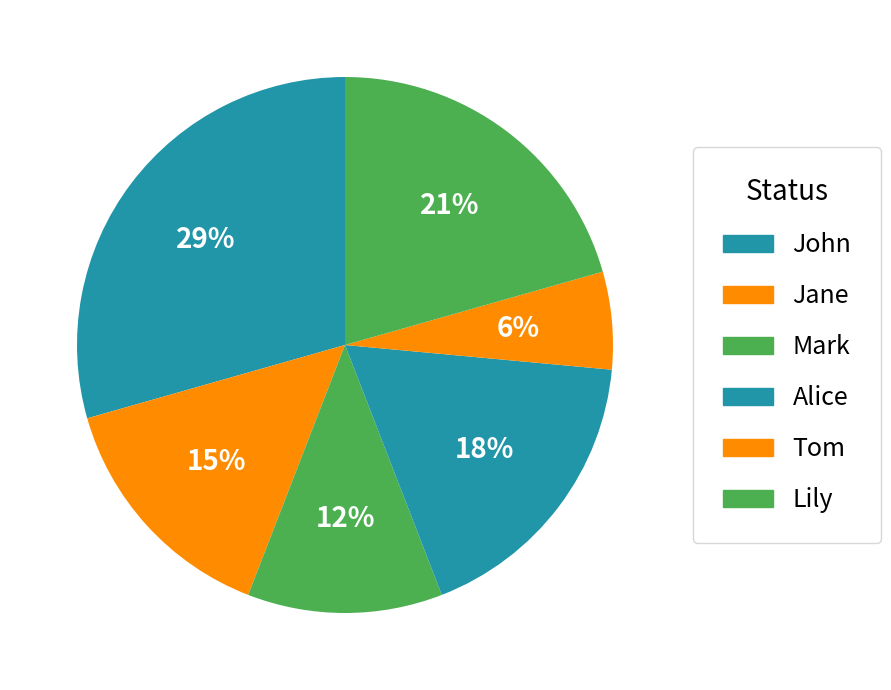

Does Mark represent more than half of the total?

No